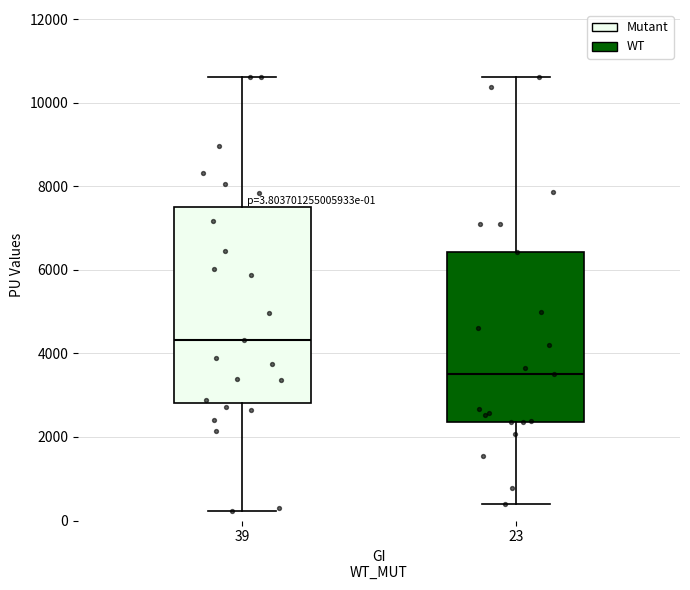

Which box is the tallest, from its lower edge to its upper edge?

39